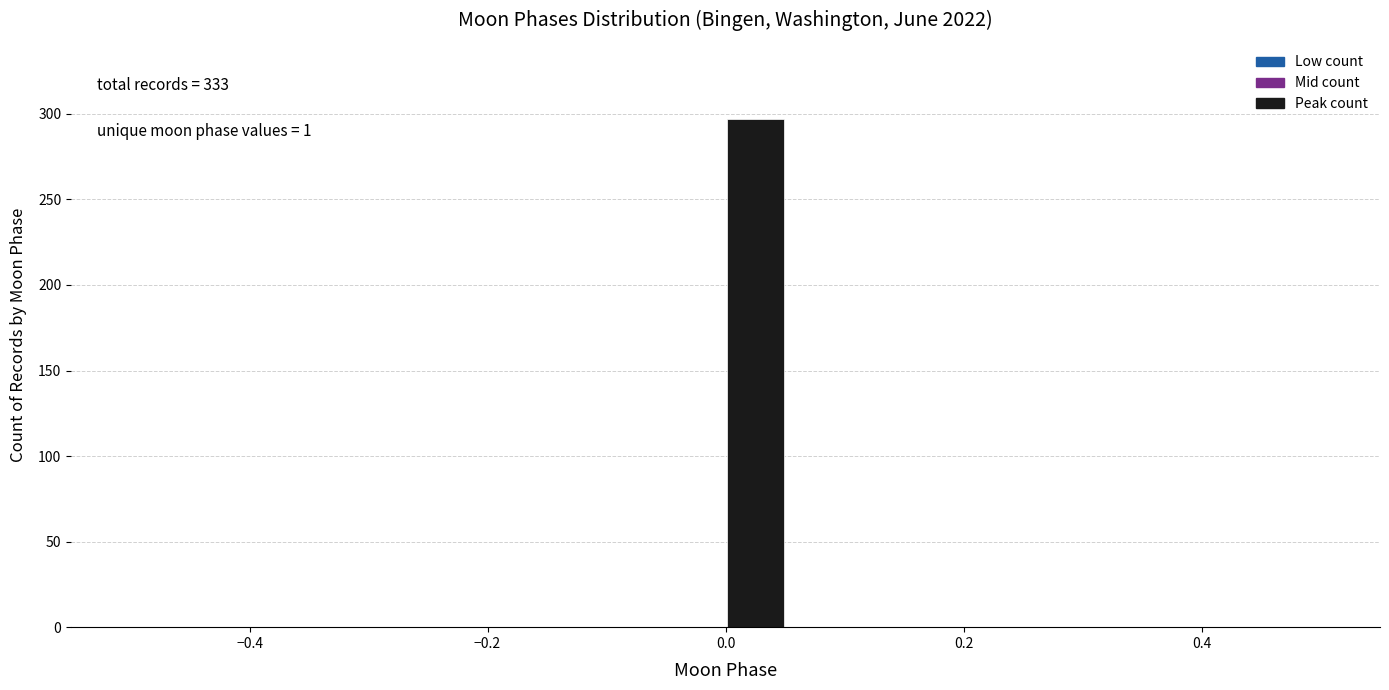

Around what value on the x-axis is the tallest bar? Give the approximate position of its centre, as read against the axis.

0.02